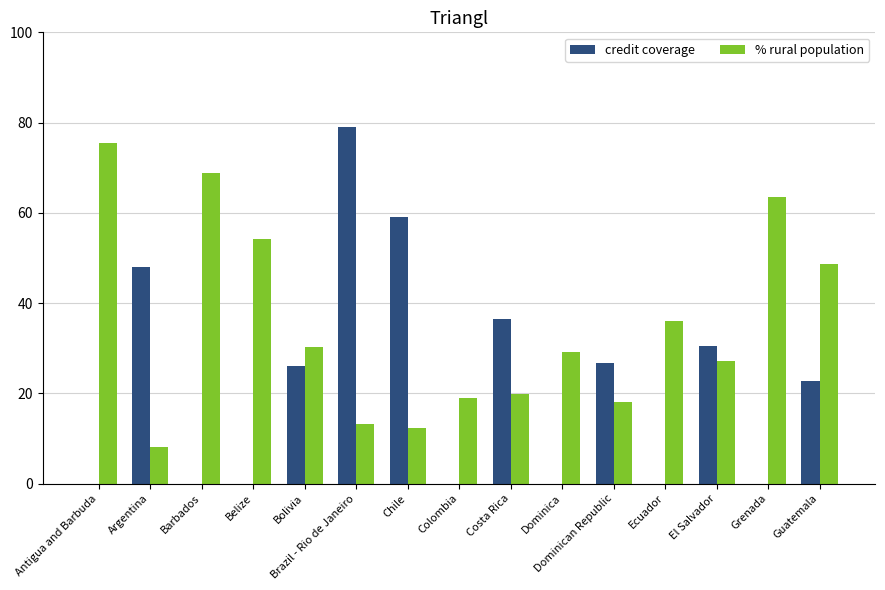

Between Dominican Republic and Guatemala, which series saw the biggest shift?

% rural population